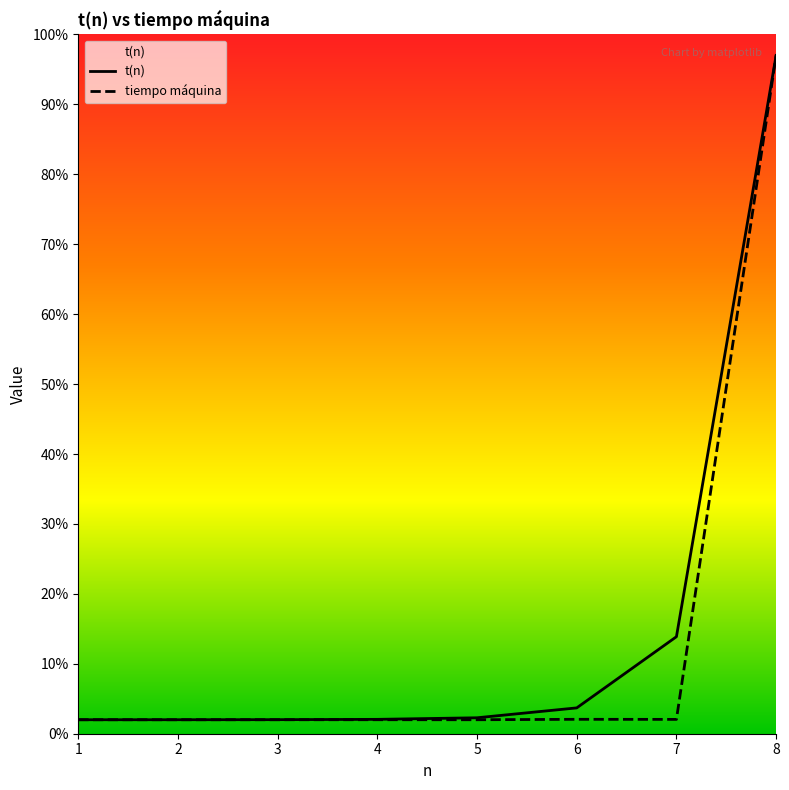

How many times do tiempo máquina and t(n) cross each other?

1